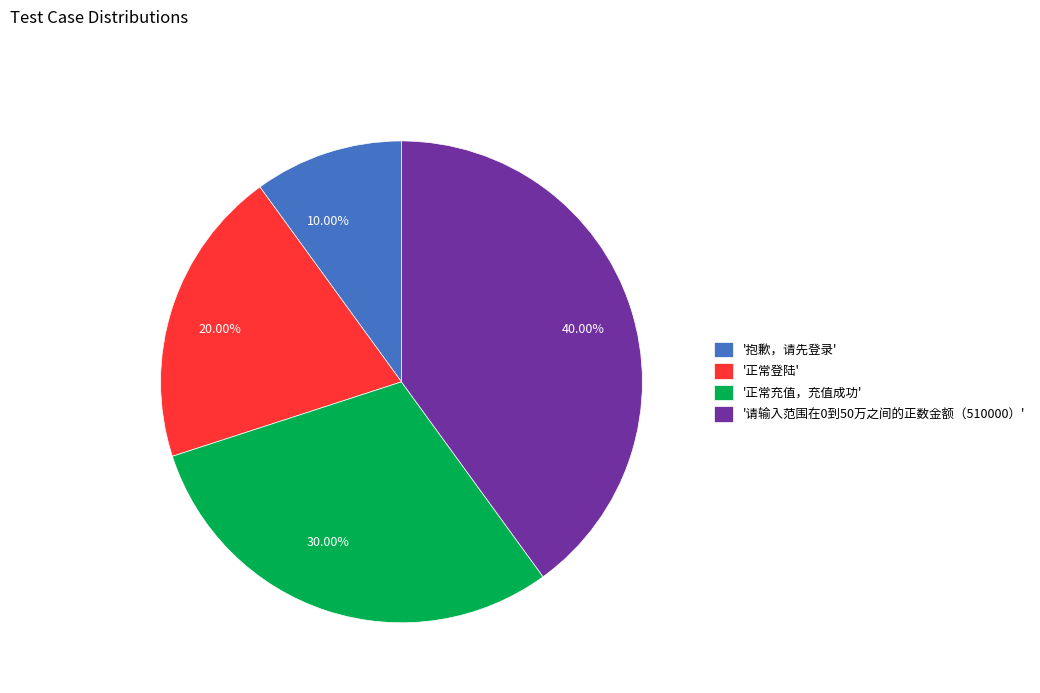

Which has a higher value, 40.00% or 20.00%?

40.00%